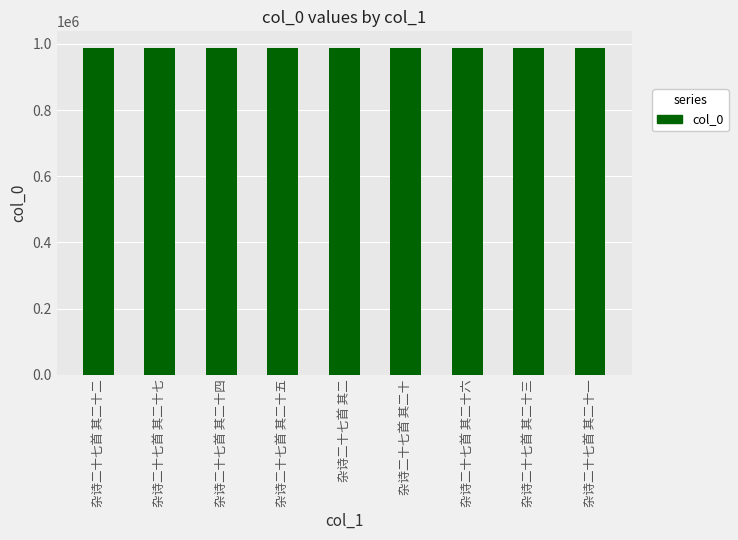

How many distinct data groups are displayed?

1